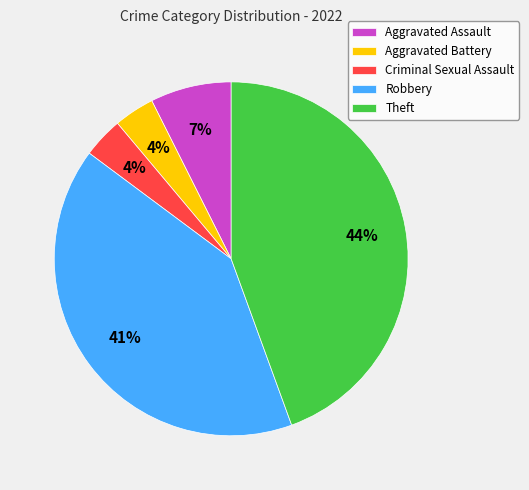

Does any single category account for the majority?

No